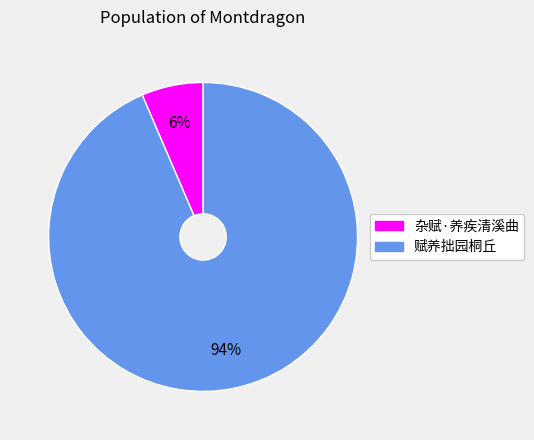

Between 赋养拙园桐丘 and 杂赋·养疾清溪曲, which is larger?

赋养拙园桐丘